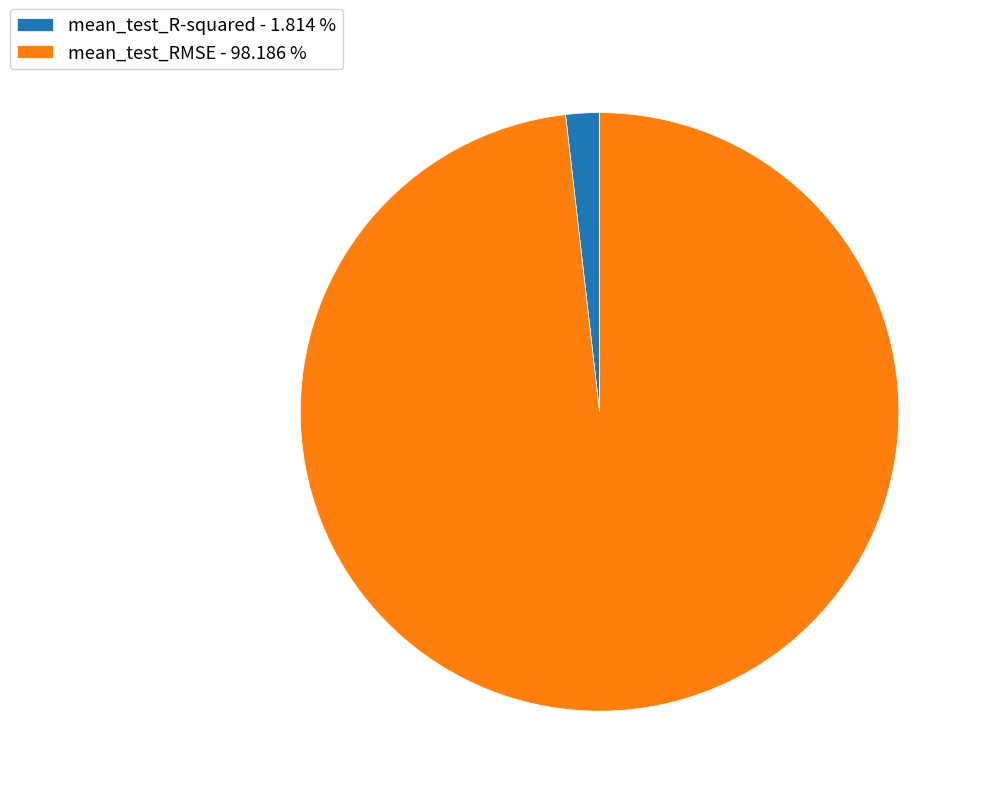

Is there a majority slice in this chart?

Yes